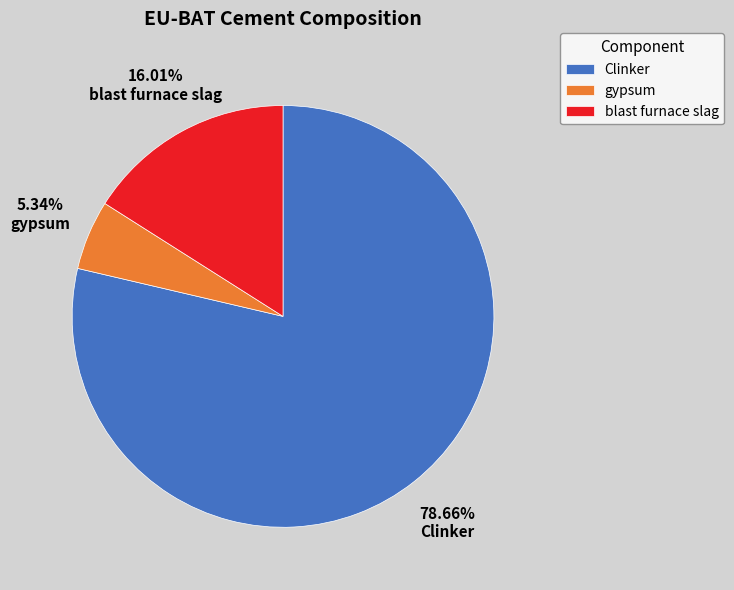

What percentage is the gypsum slice, to the nearest percent?

5%